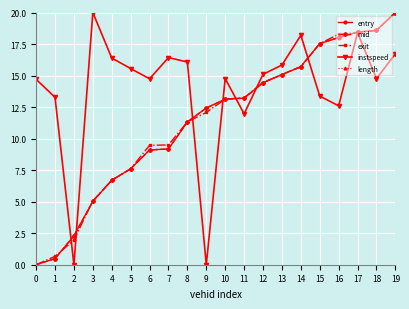

What is the maximum value for entry?

20.0